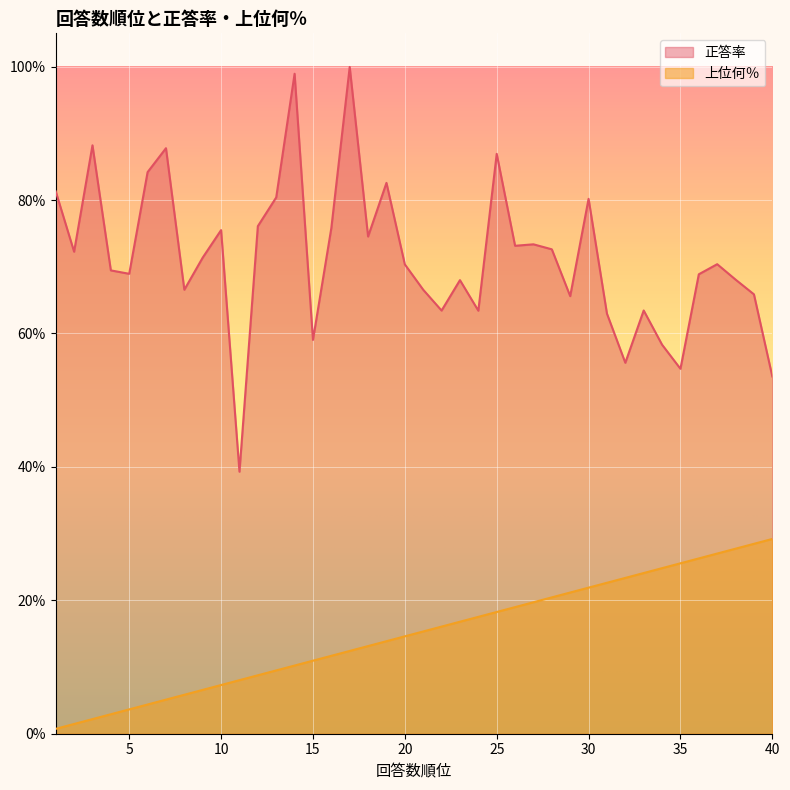

True or false: 正答率 has a value of 0.5 at 36.

False